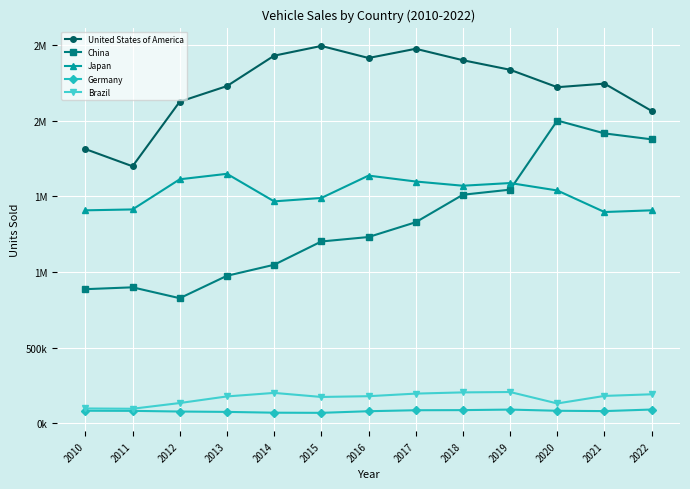

Is this an area chart (filled region under the line)?

No